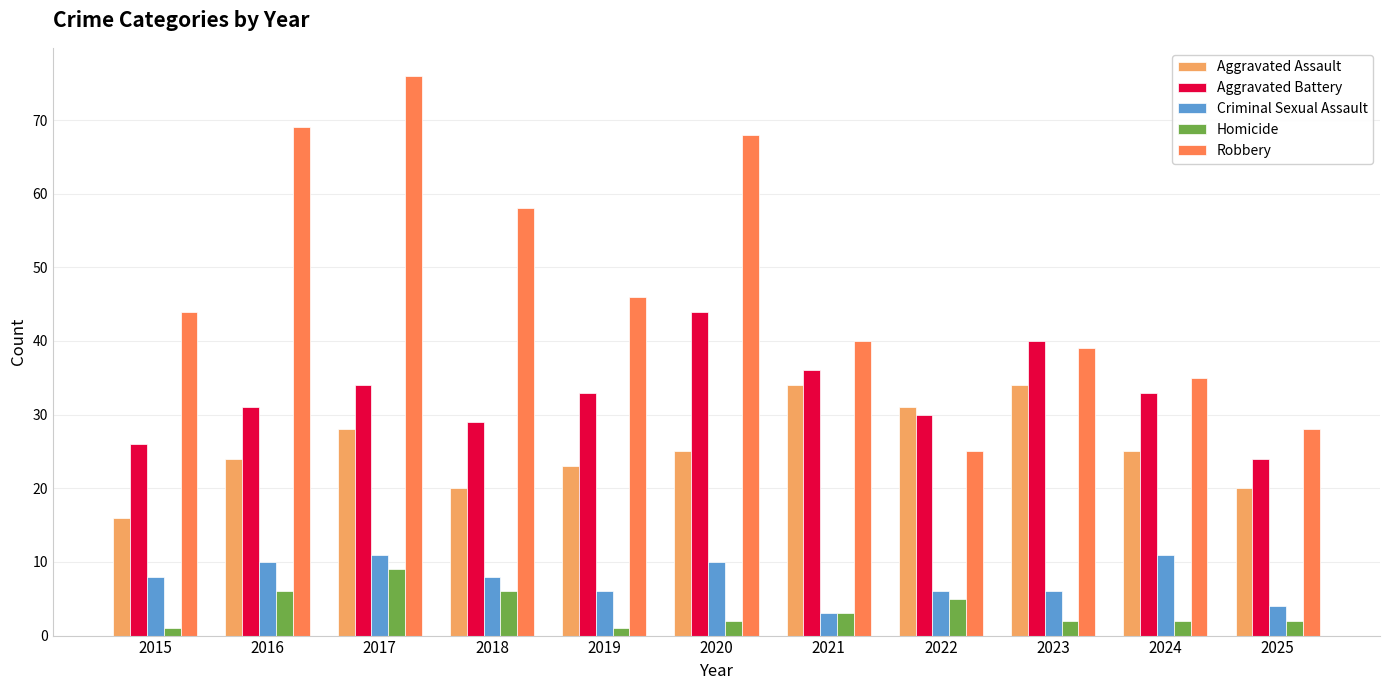

At which category is the sum across all series the highest?

2017